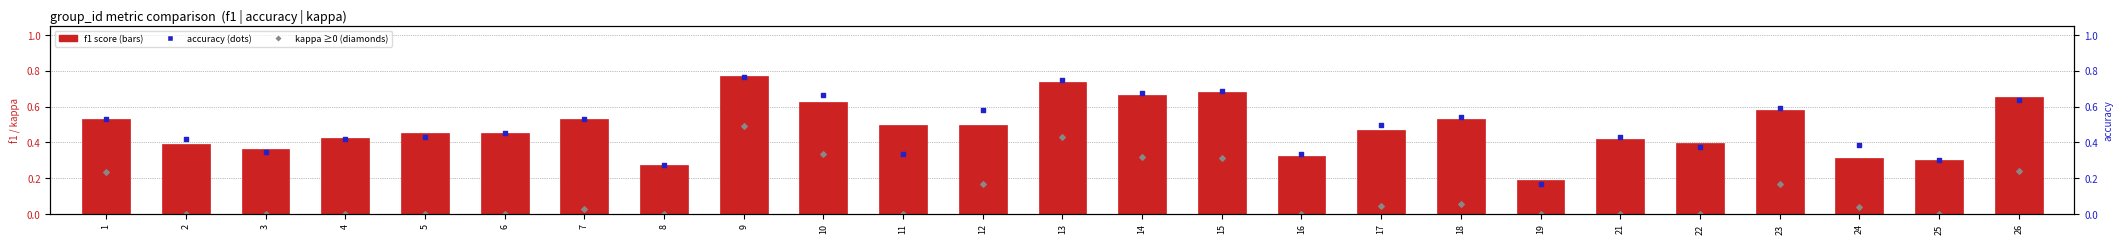

Which series has the largest total across all categories?

accuracy